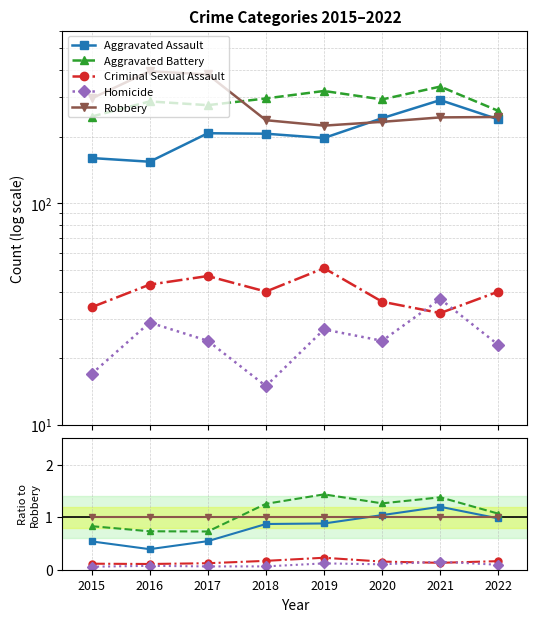

What is the sum of the Aggravated Assault values at 2019 and 2020?

1.9